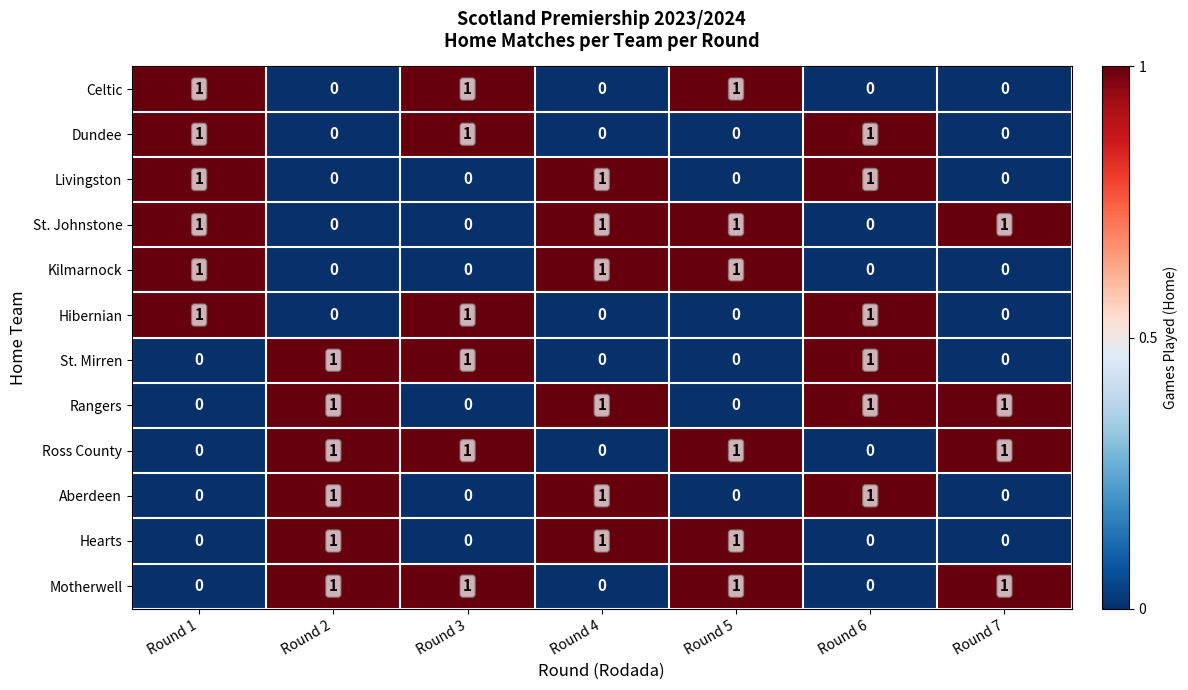

The value of Motherwell at Round 2 is 1. True or false?

True